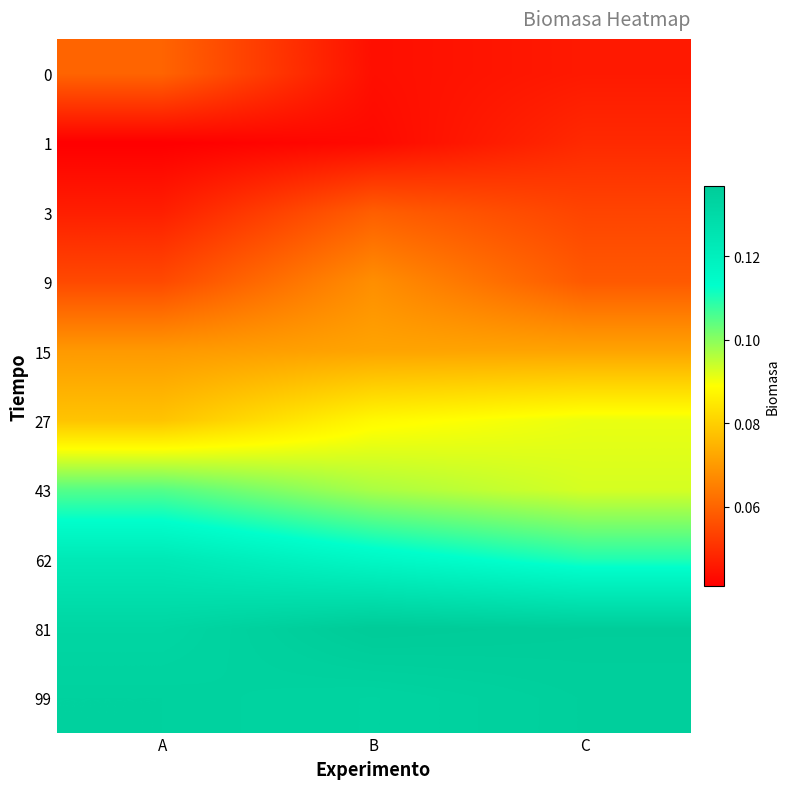

True or false: 15 has a value of 0.1 at B.

False